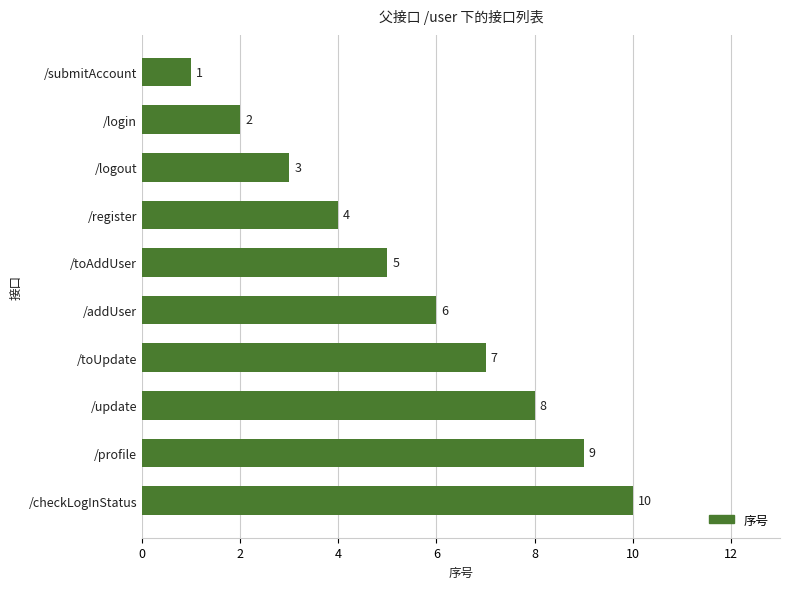

Which label corresponds to the largest value in the chart?

/checkLogInStatus